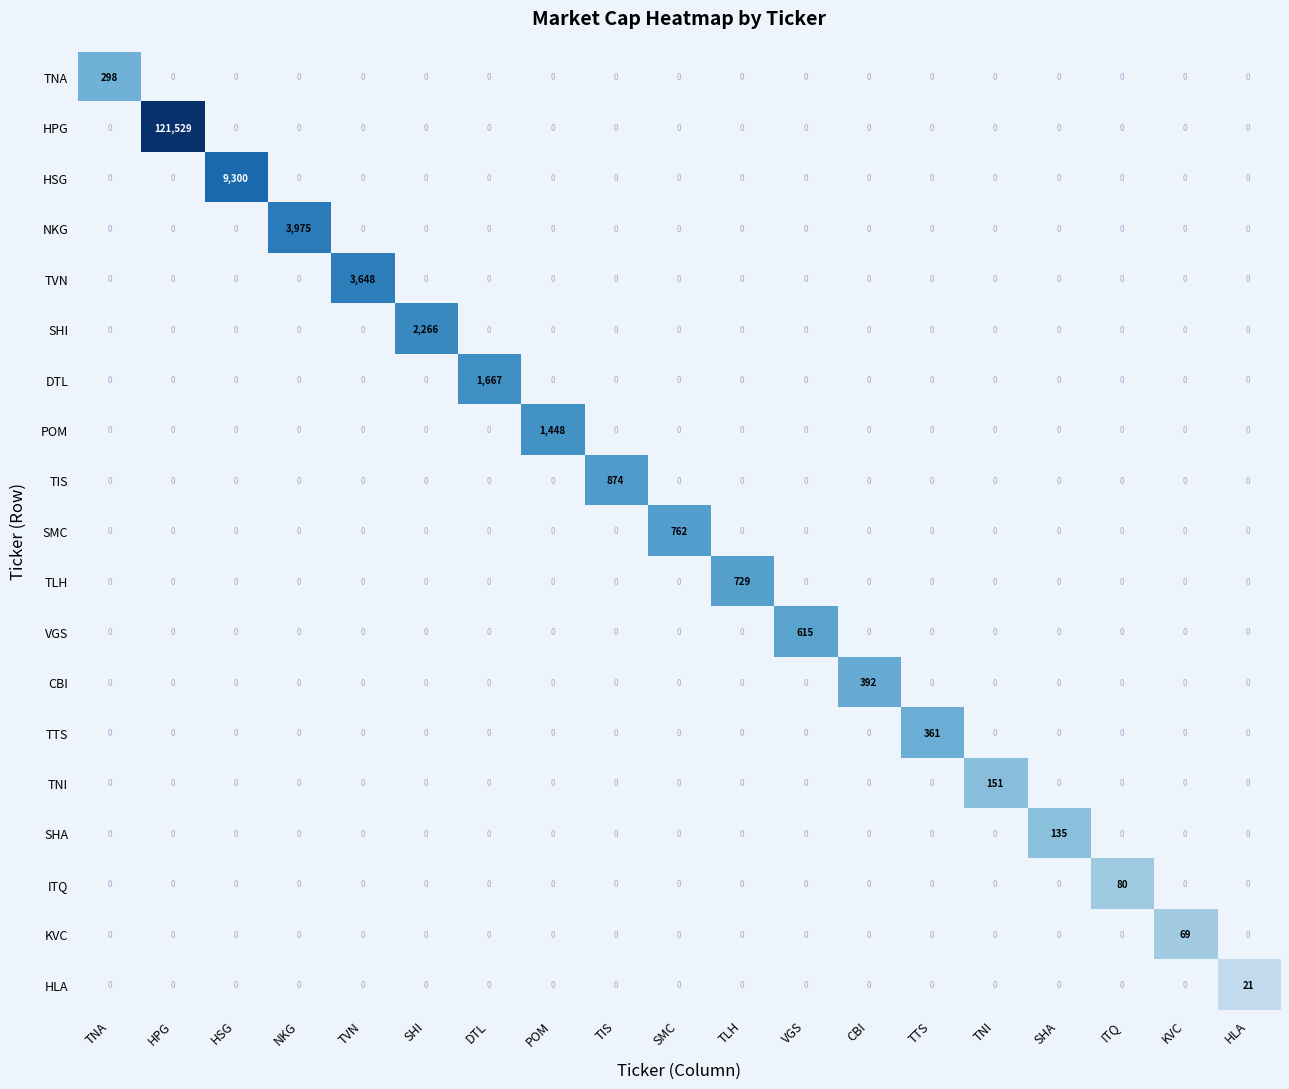

What is the greatest value displayed?

121529